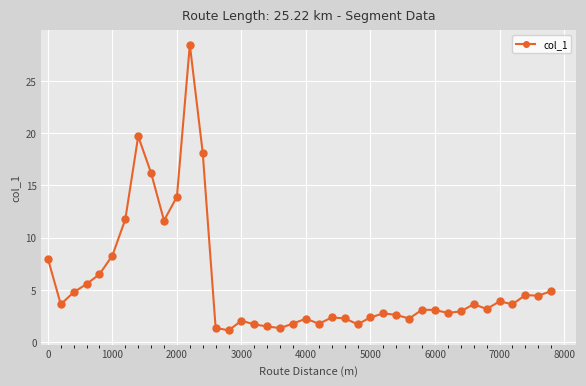

What is the value of the 28th point from the left?

2.6